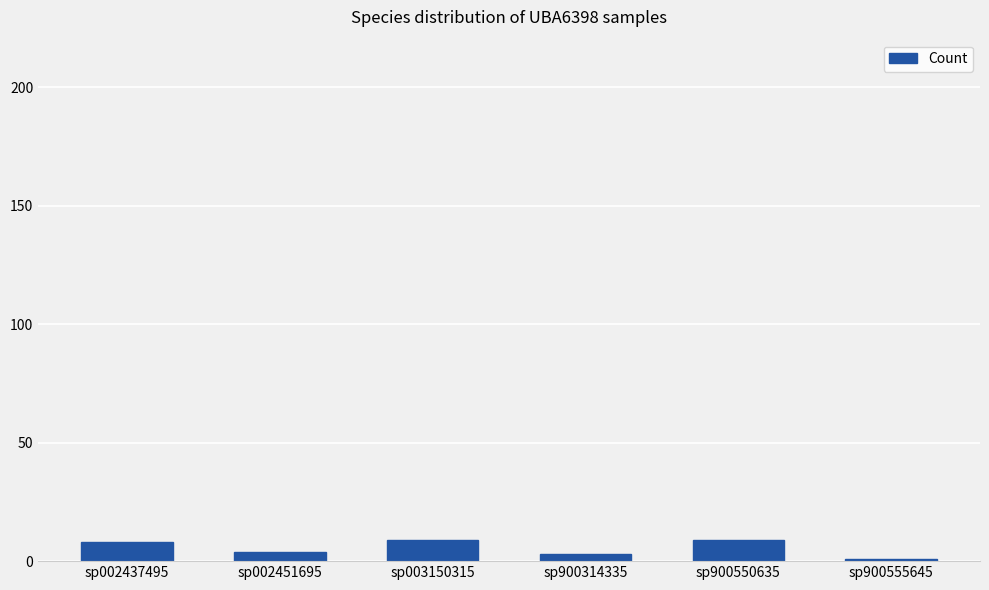

What is the difference between the maximum and minimum values?

8